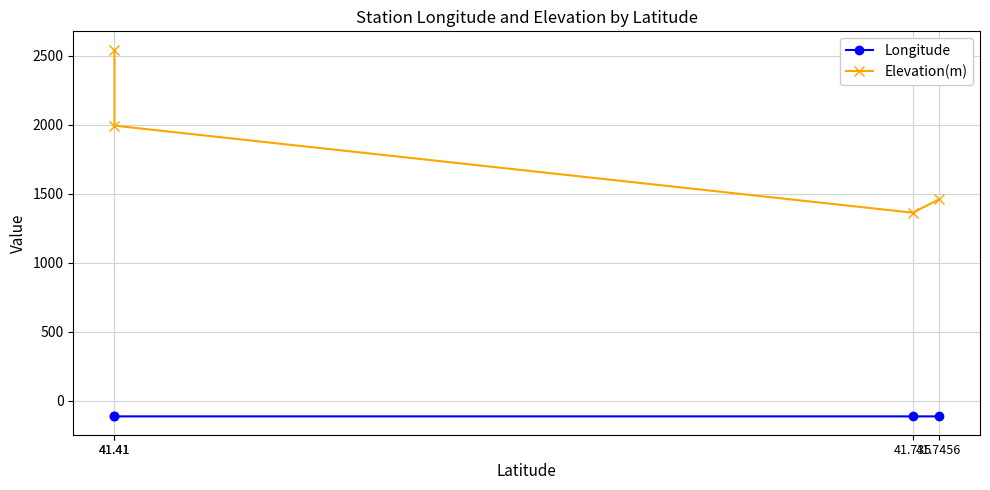

Is it true that Longitude equals -34.6 at 41.41?

False